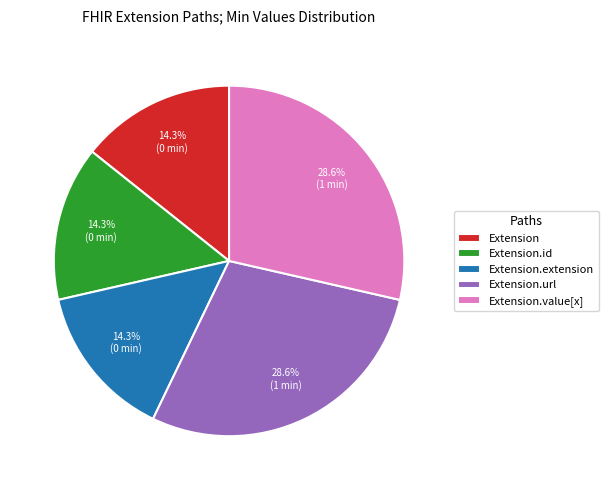

Is the sum of Extension.extension and Extension greater than half?

No